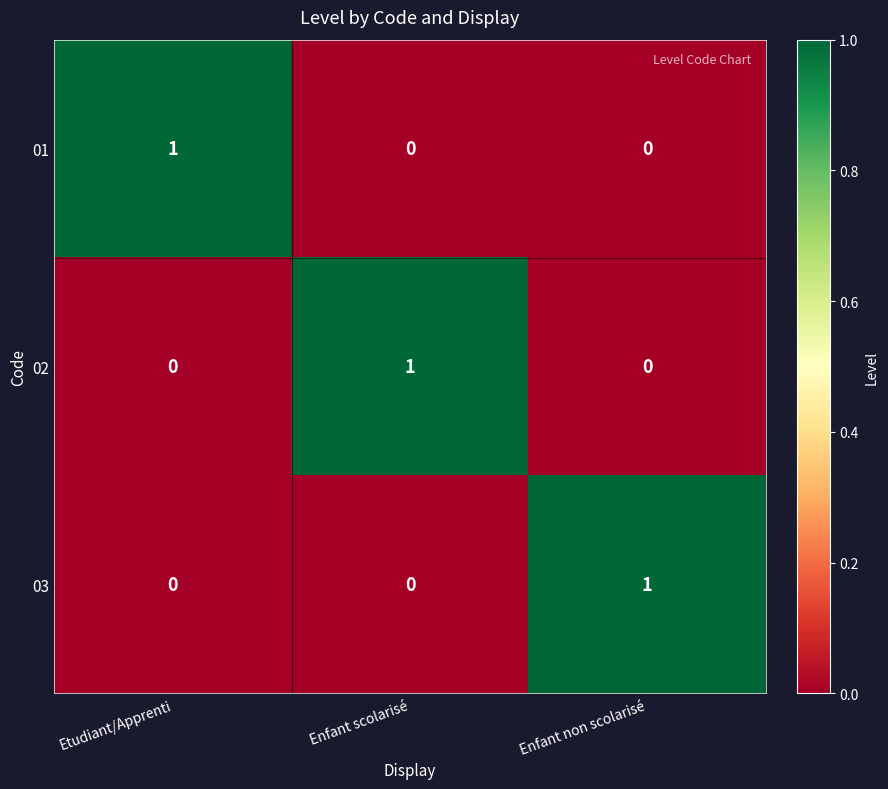

True or false: 02 has a value of 1 at Enfant scolarisé.

True